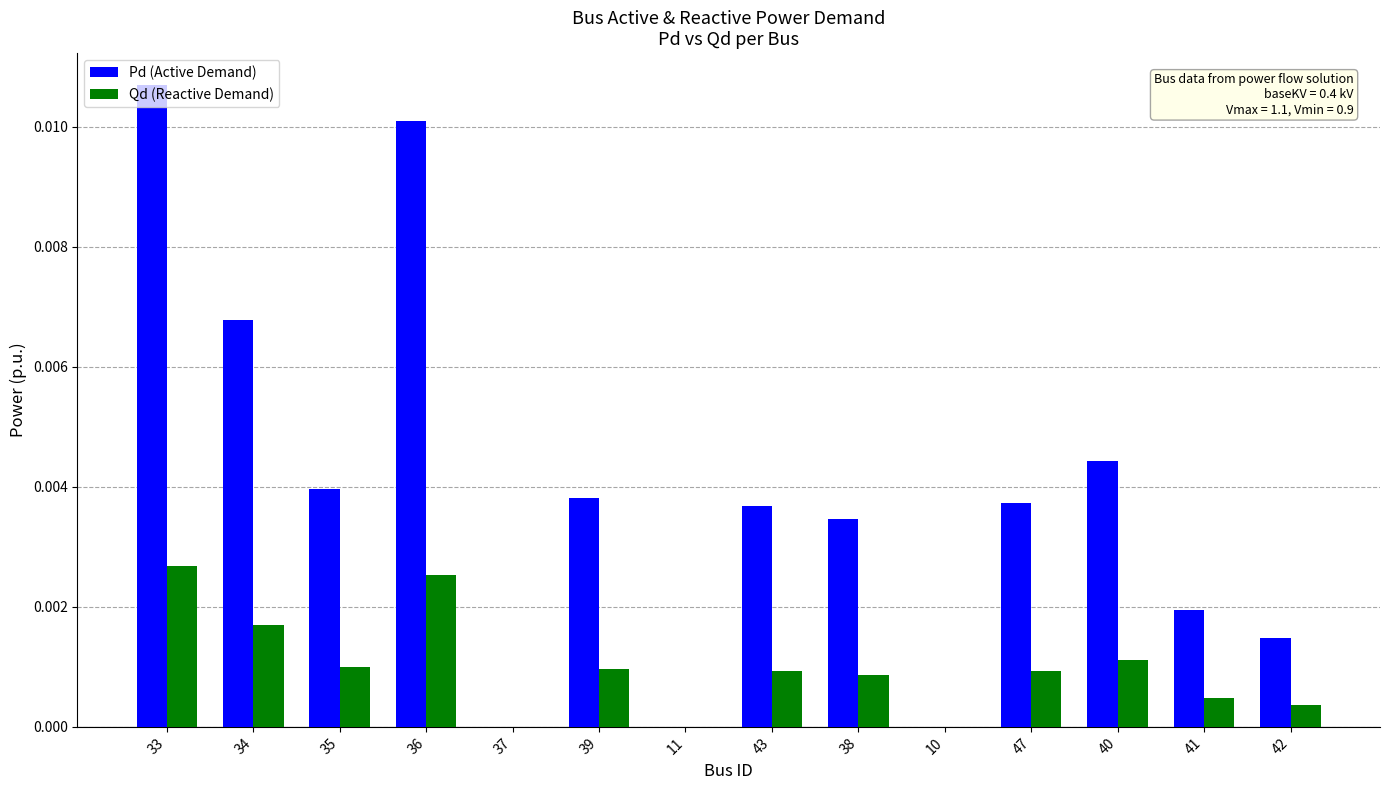

Is the value of Pd (Active Demand) at 41 greater than the value of Qd (Reactive Demand) at 11?

Yes